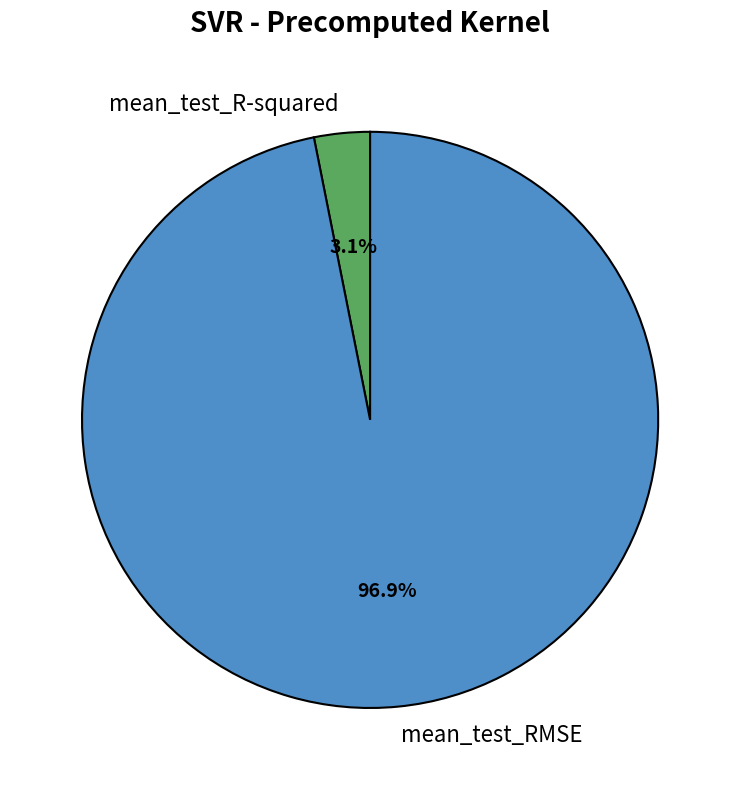

Count the number of slices in the pie.

2